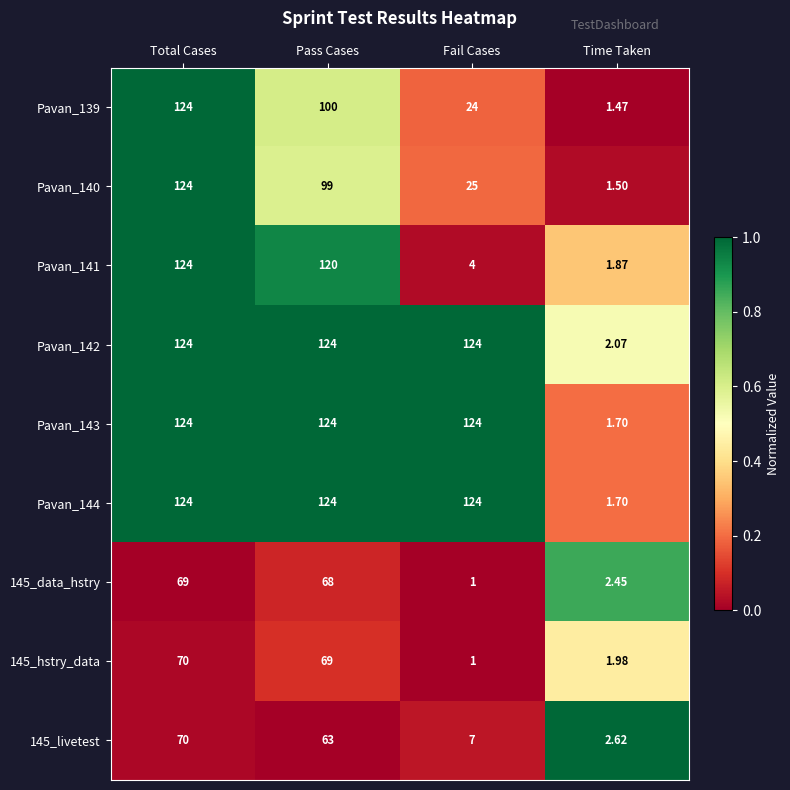

What is the difference between the highest and lowest values at Total Cases?

55.0